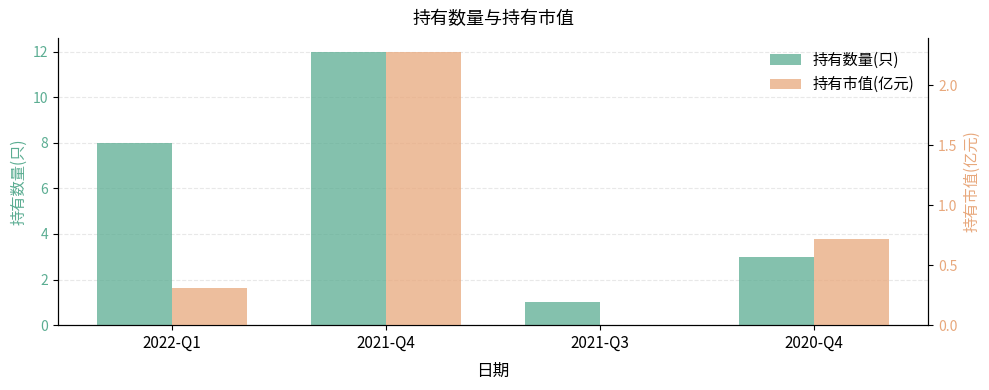

Which series has the largest range (max minus min)?

持有数量(只)